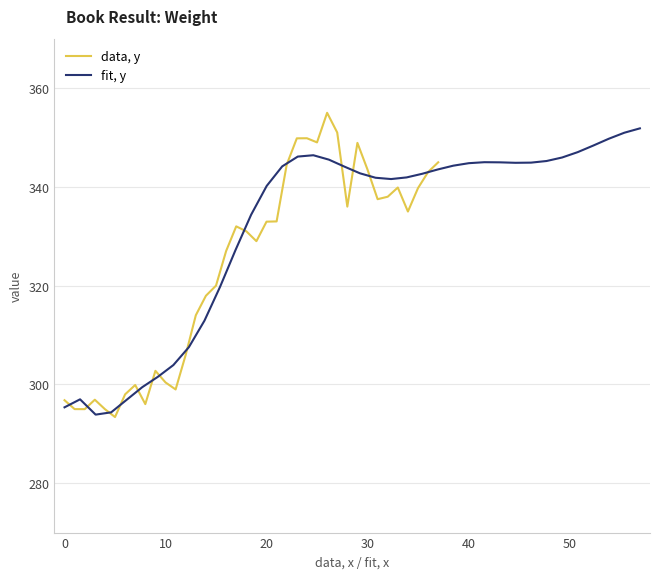

Where is data, y nearest to the value 324?

16